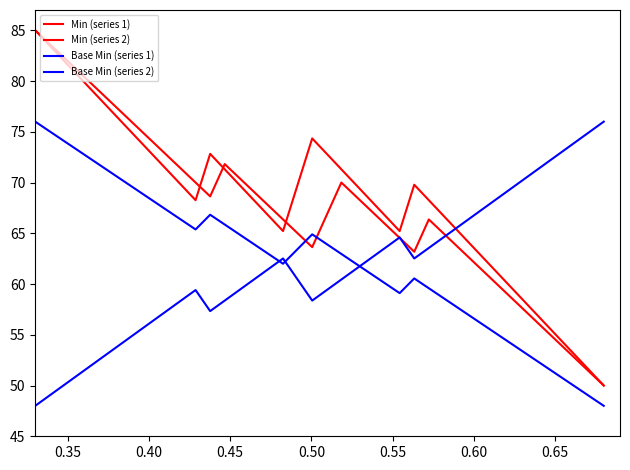

How many lines are shown in the chart?

4